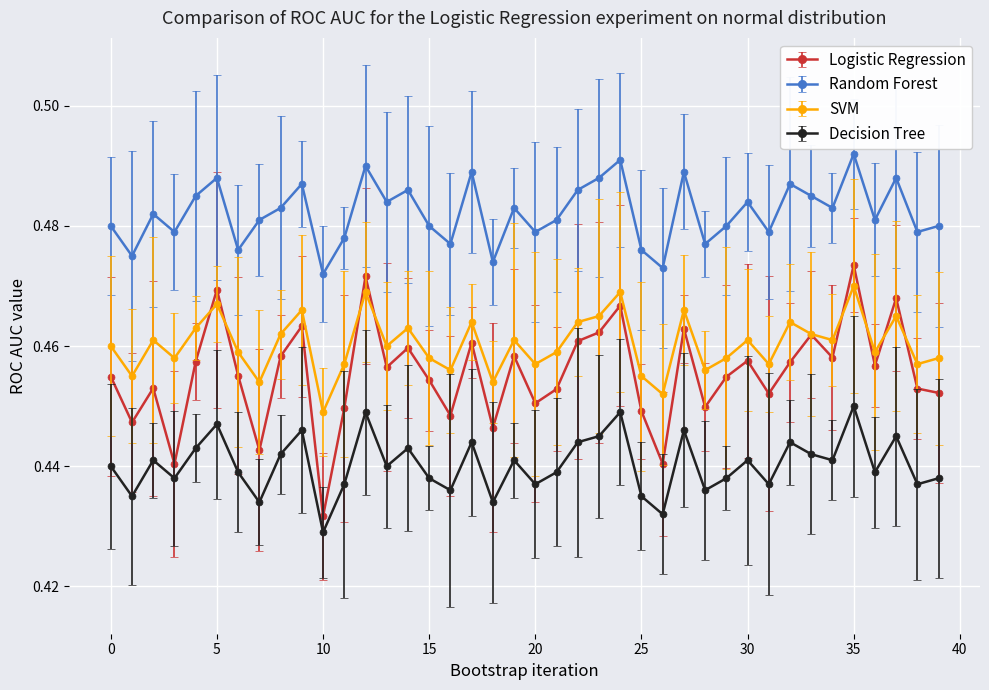

True or false: SVM has more than 1 points higher than both neighbors.

True